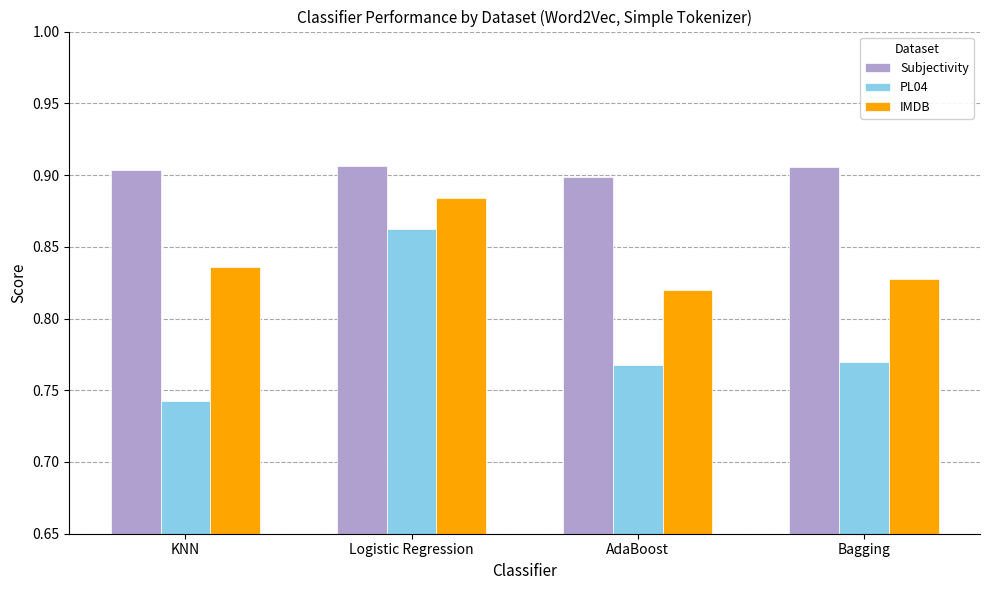

At how many categories does at least one series exceed 0?

4